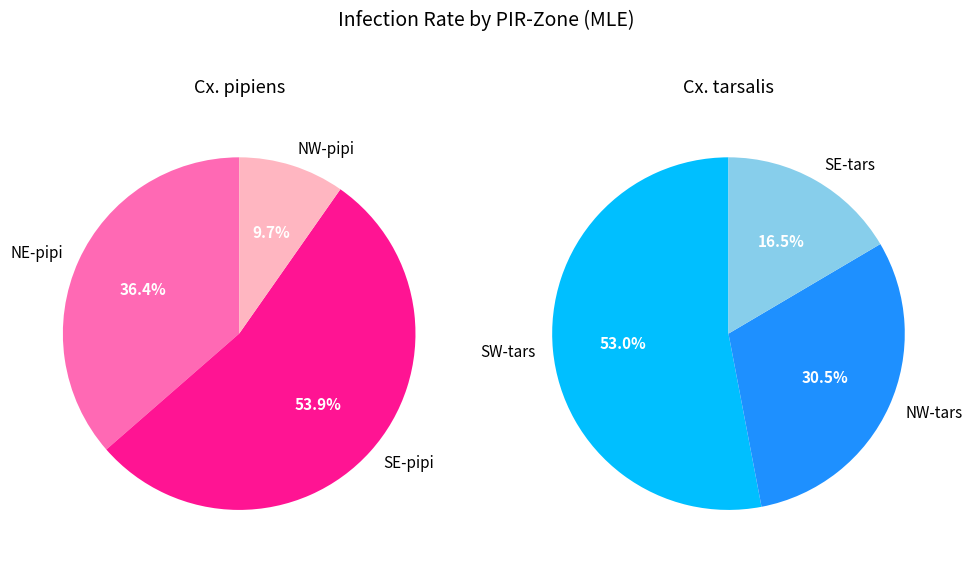

True or false: NW accounts for 10% of the total.

True